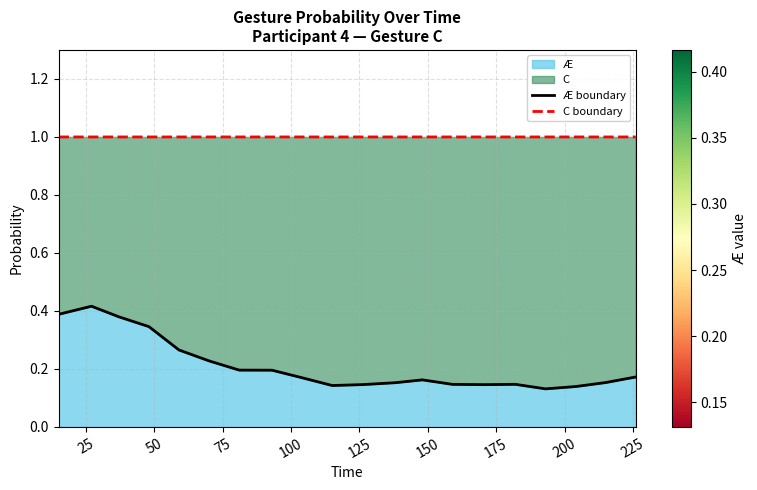

Which series contains the highest Y value?

C boundary